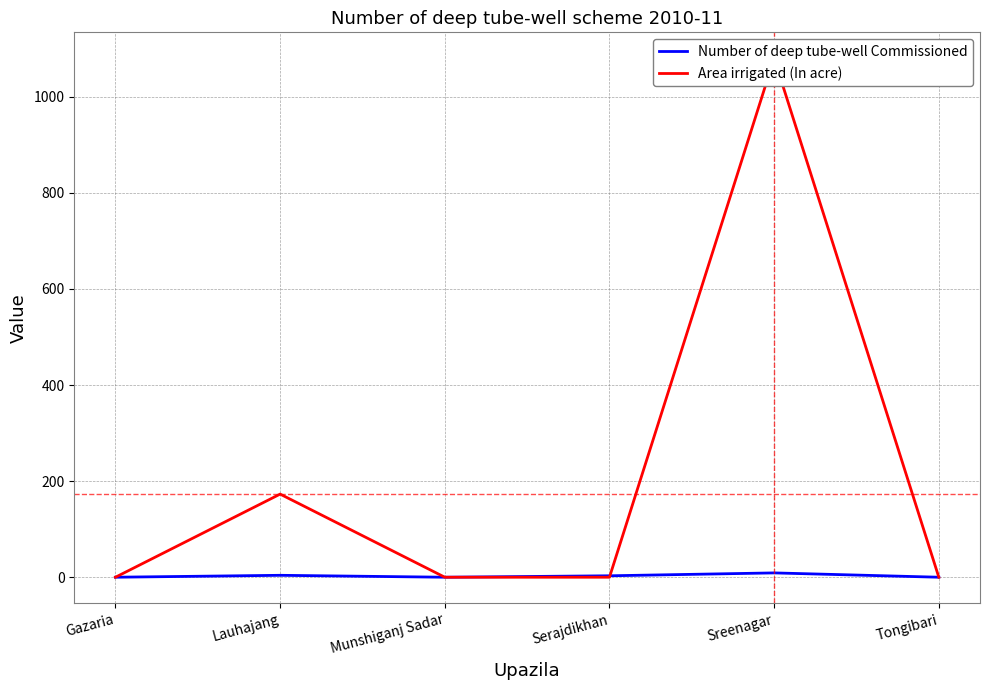

Is it true that Area irrigated (In acre) equals 0 at Gazaria?

True